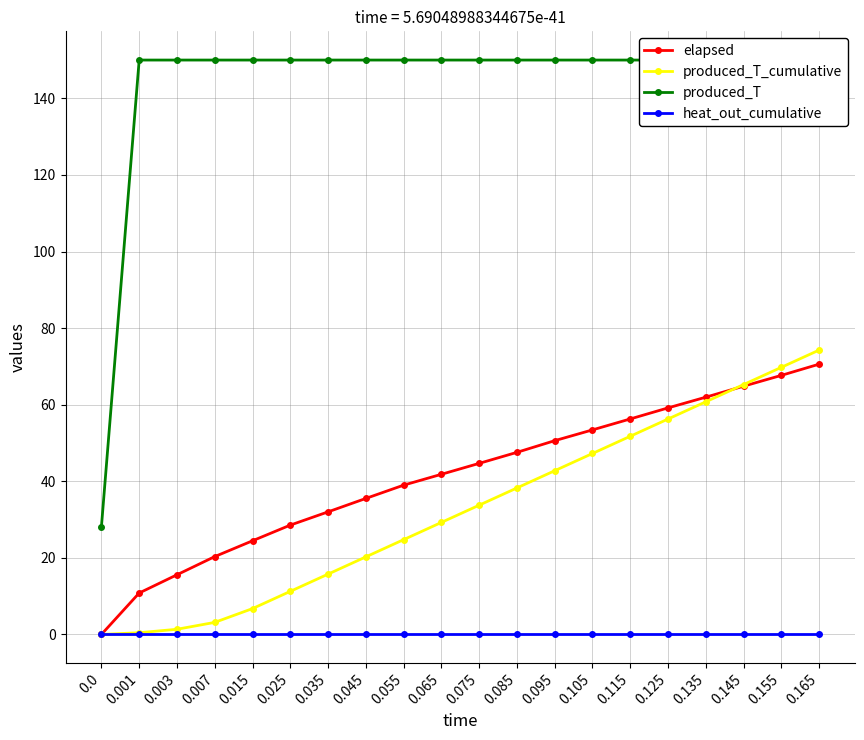

What are all the series names shown in the legend?

elapsed, produced_T_cumulative, produced_T, heat_out_cumulative